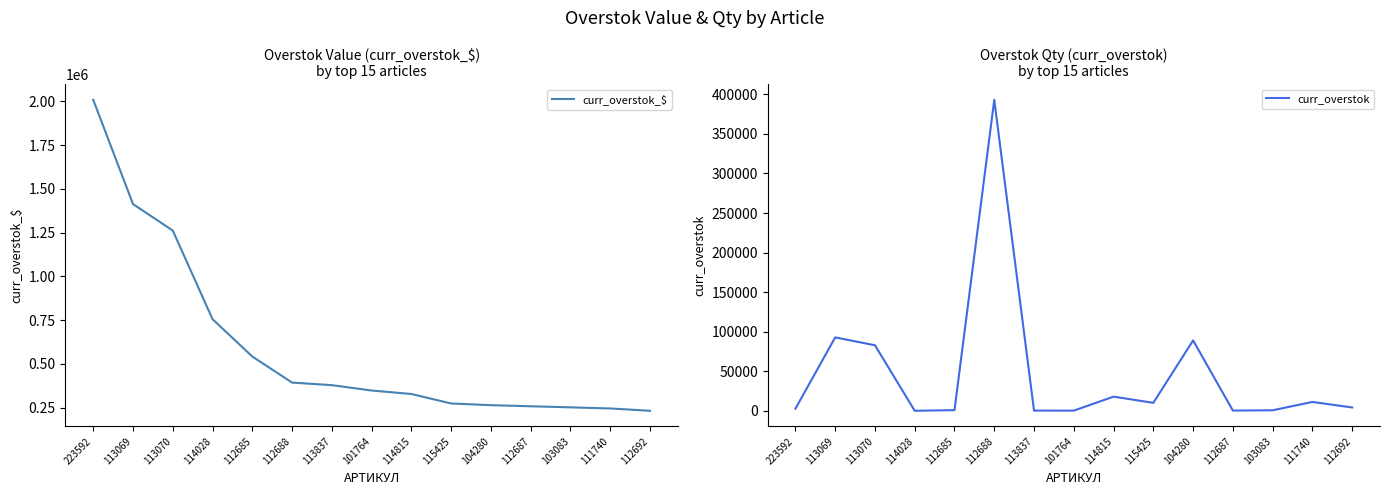

Which label corresponds to the largest value in the chart?

223592